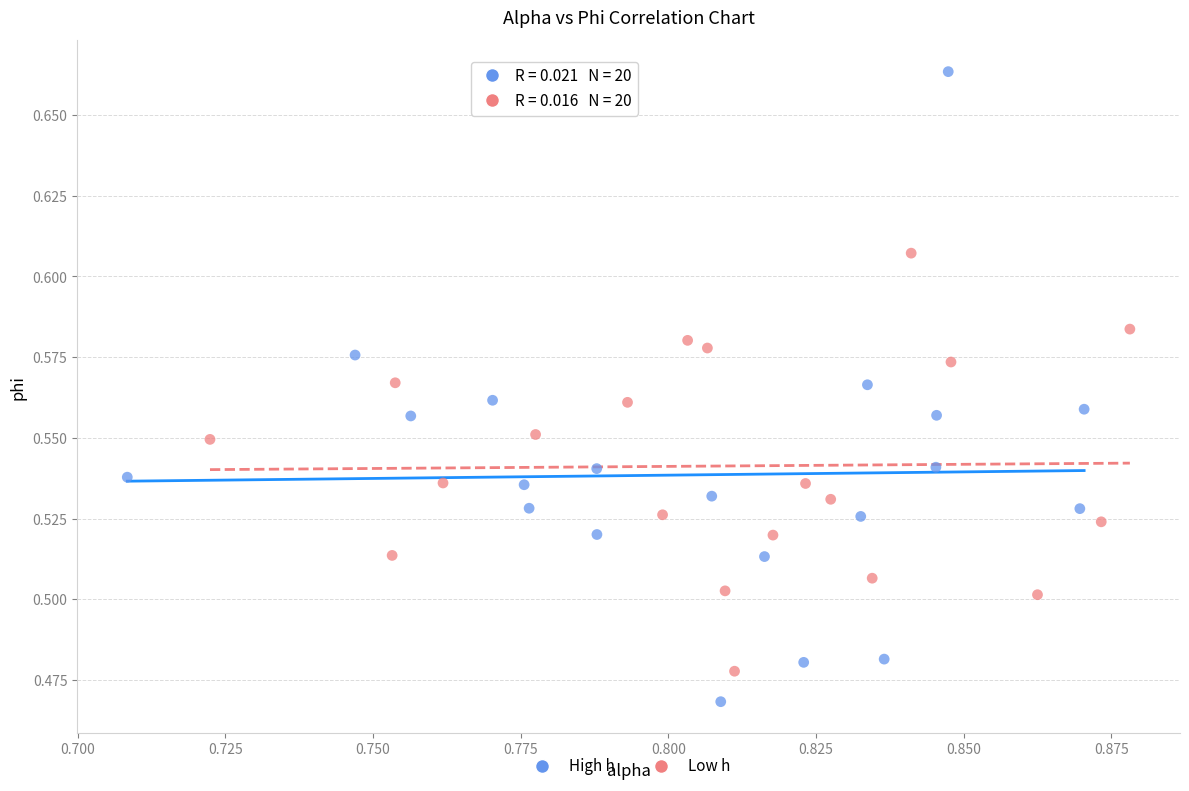

Which series contains the lowest Y value?

High h